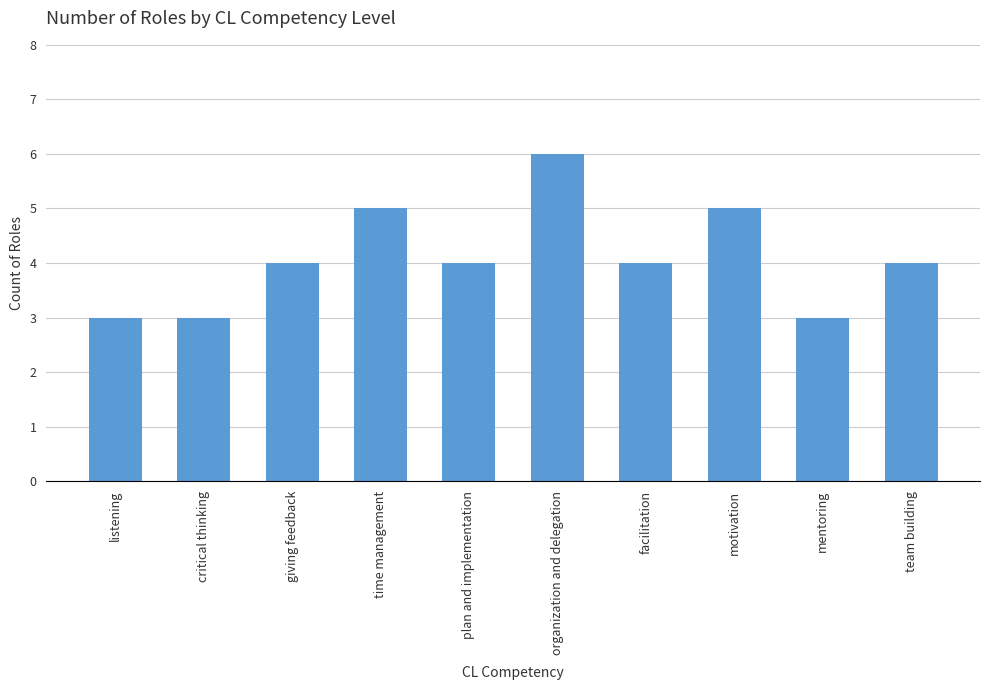

Count the number of categories in the chart.

10